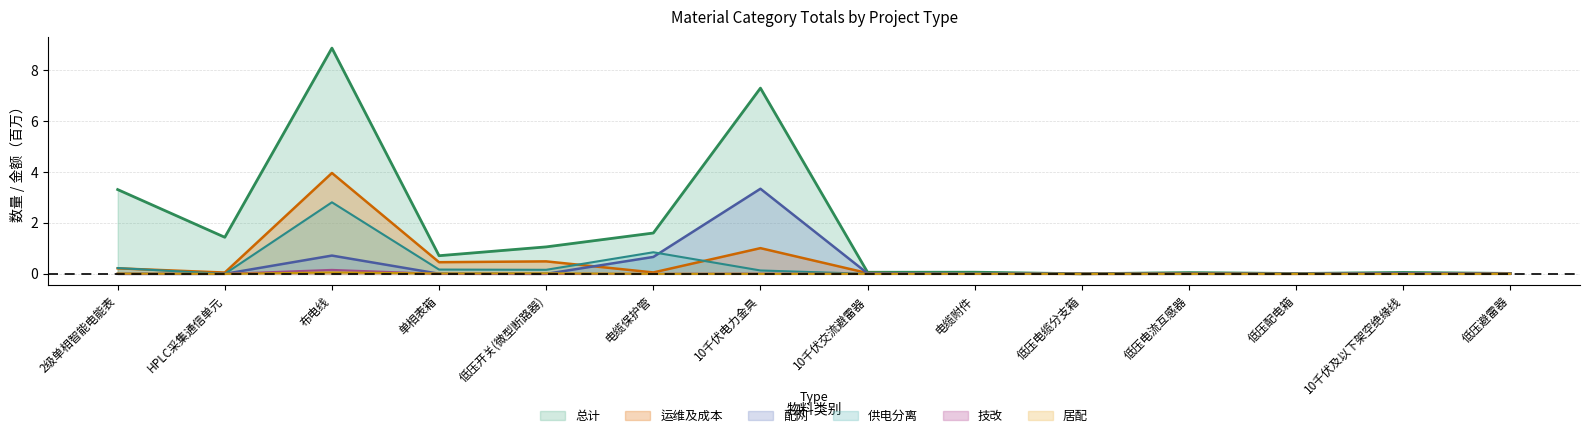

Reading left to right, transcribe all the data shown in this chart.

总计: 2级单相智能电能表=3.3	HPLC采集通信单元=1.4	布电线=8.9	单相表箱=0.7	低压开关(微型断路器)=1.1	电缆保护管=1.6	10千伏电力金具=7.3	10千伏交流避雷器=0.1	电缆附件=0.1	低压电缆分支箱=0.0	低压电流互感器=0.0	低压配电箱=0.0	10千伏及以下架空绝缘线=0.1	低压避雷器=0.0
运维及成本: 2级单相智能电能表=0.2	HPLC采集通信单元=0.1	布电线=4.0	单相表箱=0.5	低压开关(微型断路器)=0.5	电缆保护管=0.1	10千伏电力金具=1.0	10千伏交流避雷器=0.0	电缆附件=0.0	低压电缆分支箱=0.0	低压电流互感器=0.0	低压配电箱=0.0	10千伏及以下架空绝缘线=0.0	低压避雷器=0.0
配网: 2级单相智能电能表=0.0	HPLC采集通信单元=0.0	布电线=0.7	单相表箱=0.0	低压开关(微型断路器)=0.0	电缆保护管=0.7	10千伏电力金具=3.3	10千伏交流避雷器=0.0	电缆附件=0.0	低压电缆分支箱=0.0	低压电流互感器=0.0	低压配电箱=0.0	10千伏及以下架空绝缘线=0.0	低压避雷器=0.0
供电分离: 2级单相智能电能表=0.2	HPLC采集通信单元=0.0	布电线=2.8	单相表箱=0.2	低压开关(微型断路器)=0.2	电缆保护管=0.8	10千伏电力金具=0.1	10千伏交流避雷器=0.0	电缆附件=0.0	低压电缆分支箱=0.0	低压电流互感器=0.0	低压配电箱=0.0	10千伏及以下架空绝缘线=0.0	低压避雷器=0.0
技改: 2级单相智能电能表=0.0	HPLC采集通信单元=0.0	布电线=0.2	单相表箱=0.0	低压开关(微型断路器)=0.0	电缆保护管=0.0	10千伏电力金具=0.0	10千伏交流避雷器=0.0	电缆附件=0.0	低压电缆分支箱=0.0	低压电流互感器=0.0	低压配电箱=0.0	10千伏及以下架空绝缘线=0.0	低压避雷器=0.0
居配: 2级单相智能电能表=0.0	HPLC采集通信单元=0.0	布电线=0.1	单相表箱=0.0	低压开关(微型断路器)=0.0	电缆保护管=0.0	10千伏电力金具=0.0	10千伏交流避雷器=0.0	电缆附件=0.0	低压电缆分支箱=0.0	低压电流互感器=0.0	低压配电箱=0.0	10千伏及以下架空绝缘线=0.0	低压避雷器=0.0